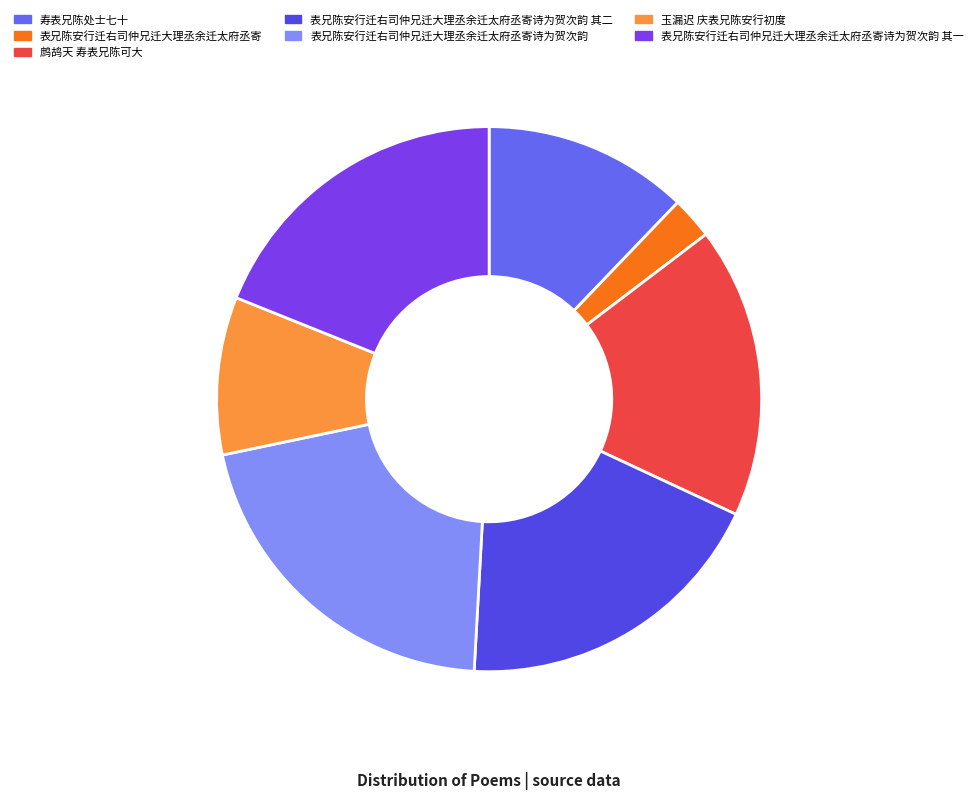

Is 表兄陈安行迁右司仲兄迁大理丞余迁太府丞寄诗为贺次韵 the majority of the pie?

No